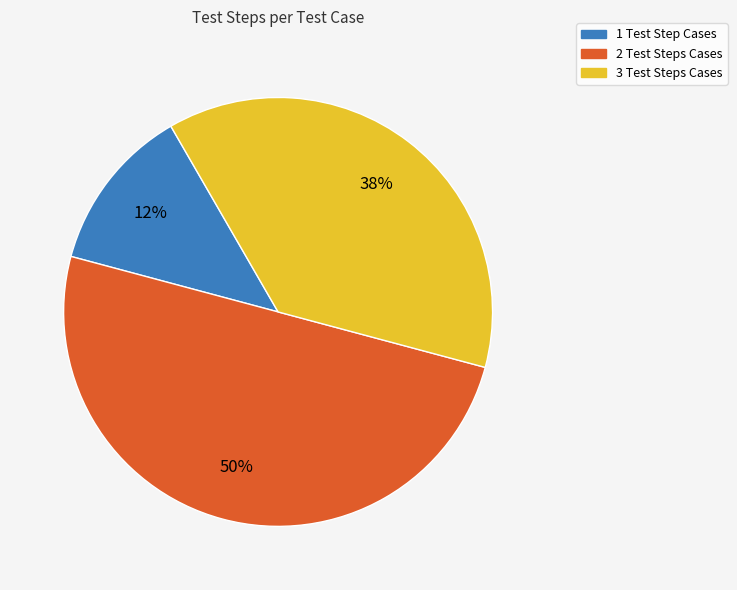

Is 3 Test Steps Cases the majority of the pie?

No